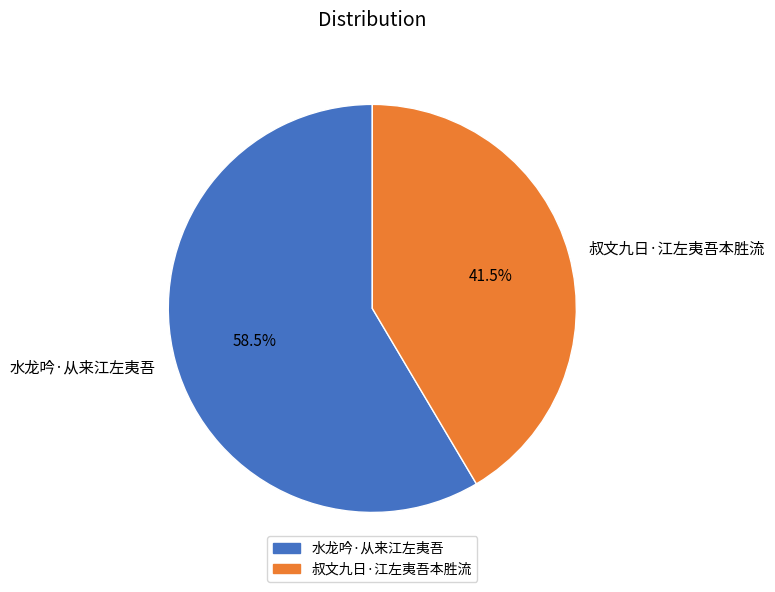

Which slice is the largest?

水龙吟·从来江左夷吾